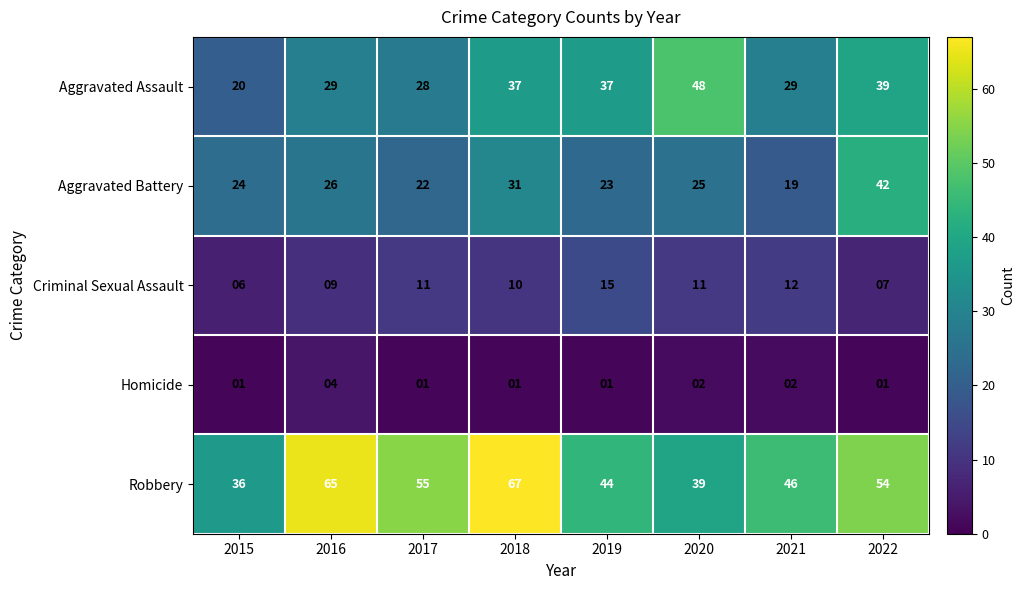

How many categories are shown in the chart?

8